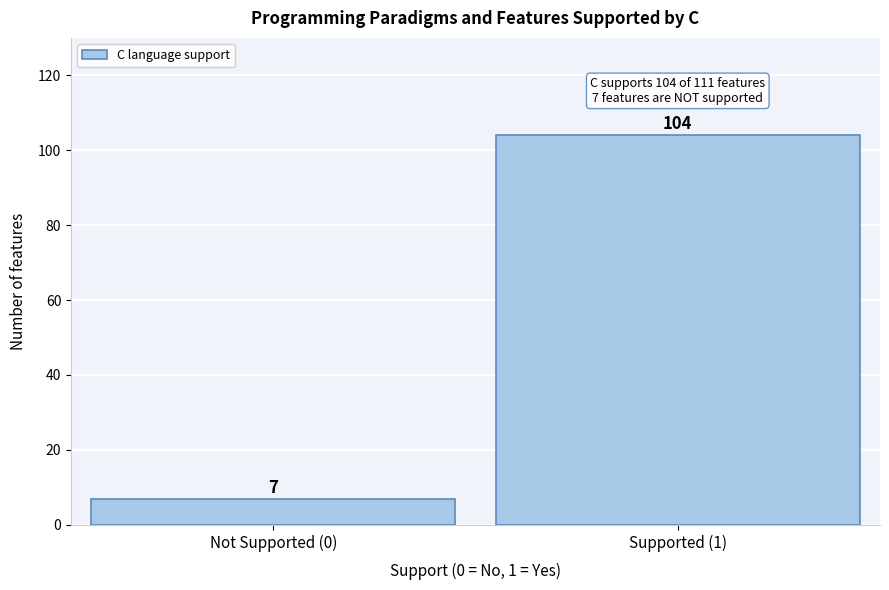

Reading left to right, list all the values displayed in this chart.

Not Supported (0)=7	Supported (1)=104